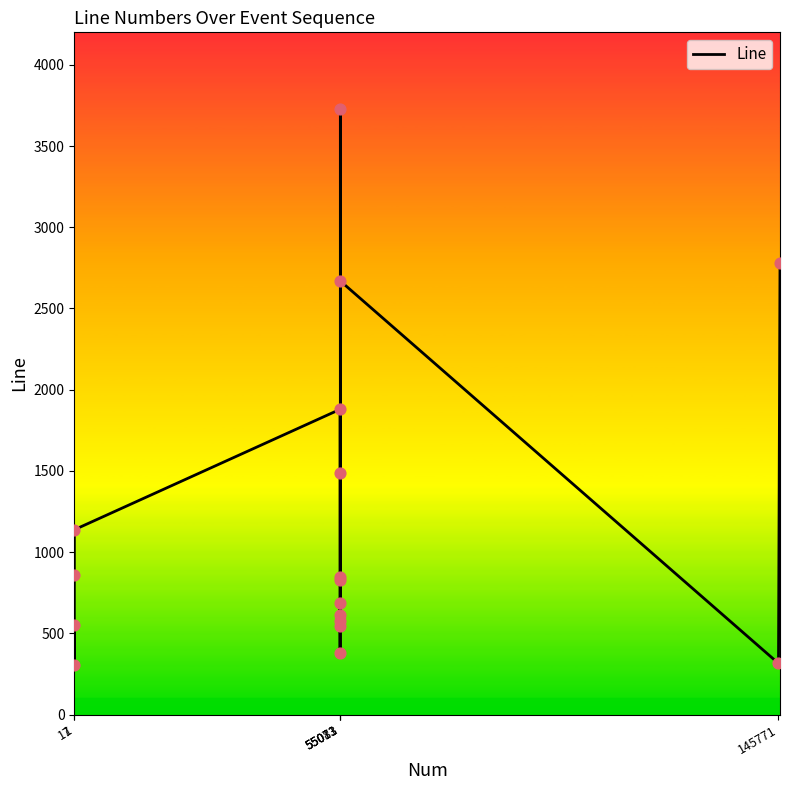

What is the smallest value displayed?

305